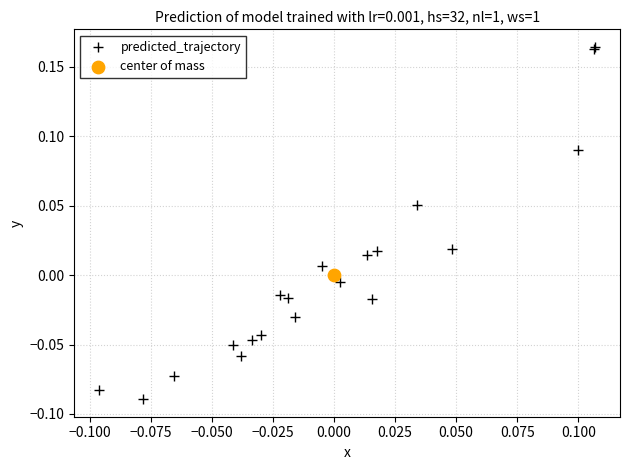

What are all the series names shown in the legend?

predicted_trajectory, center of mass